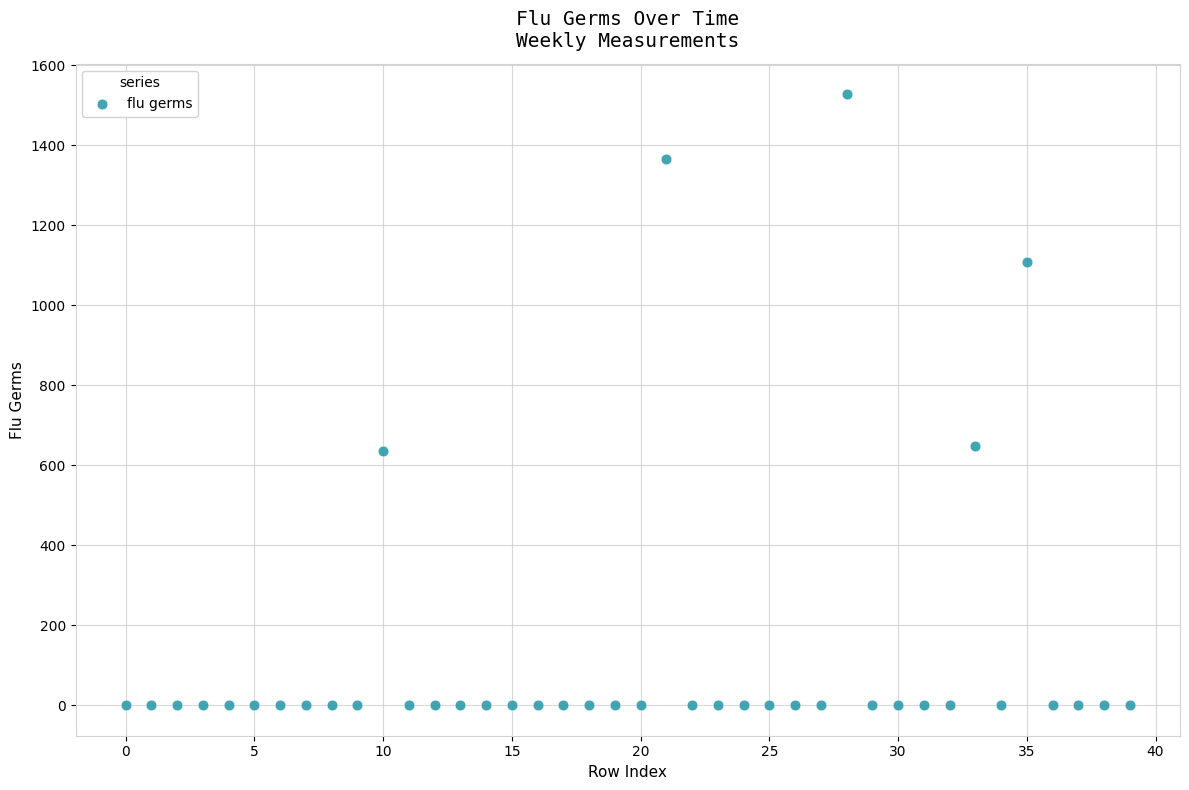

What is the range of Y values (max minus min)?

1527.7